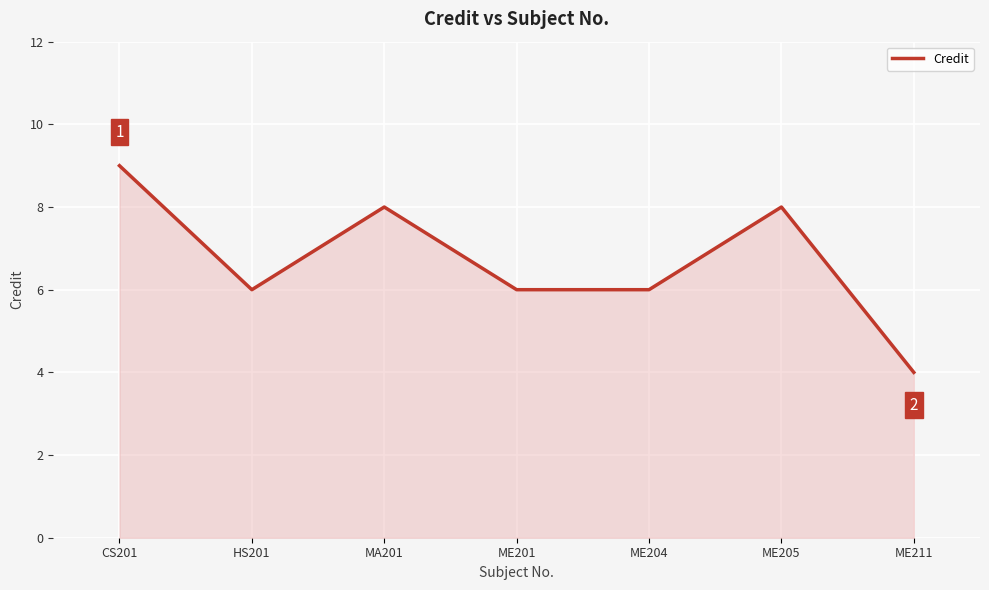

What position from the right is HS201?

6